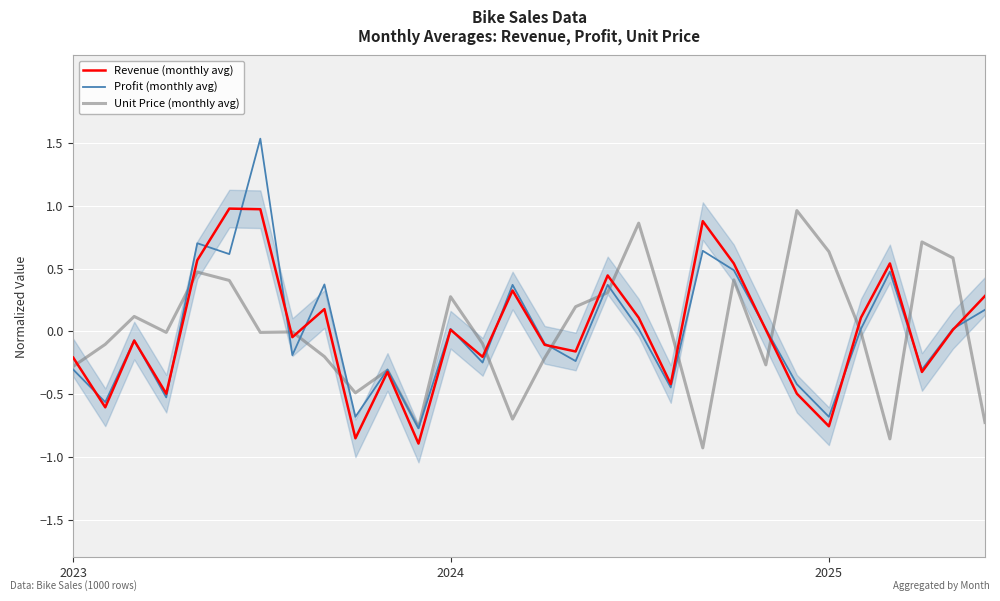

What is the highest value of the Unit Price (monthly avg) series?

1.0